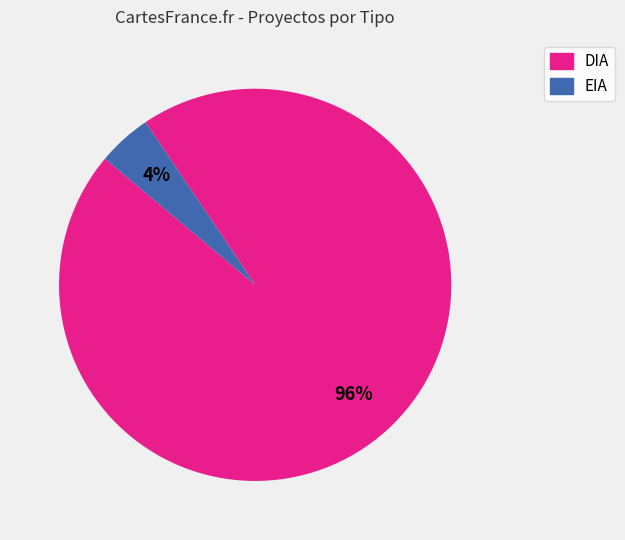

Does DIA represent more than half of the total?

Yes